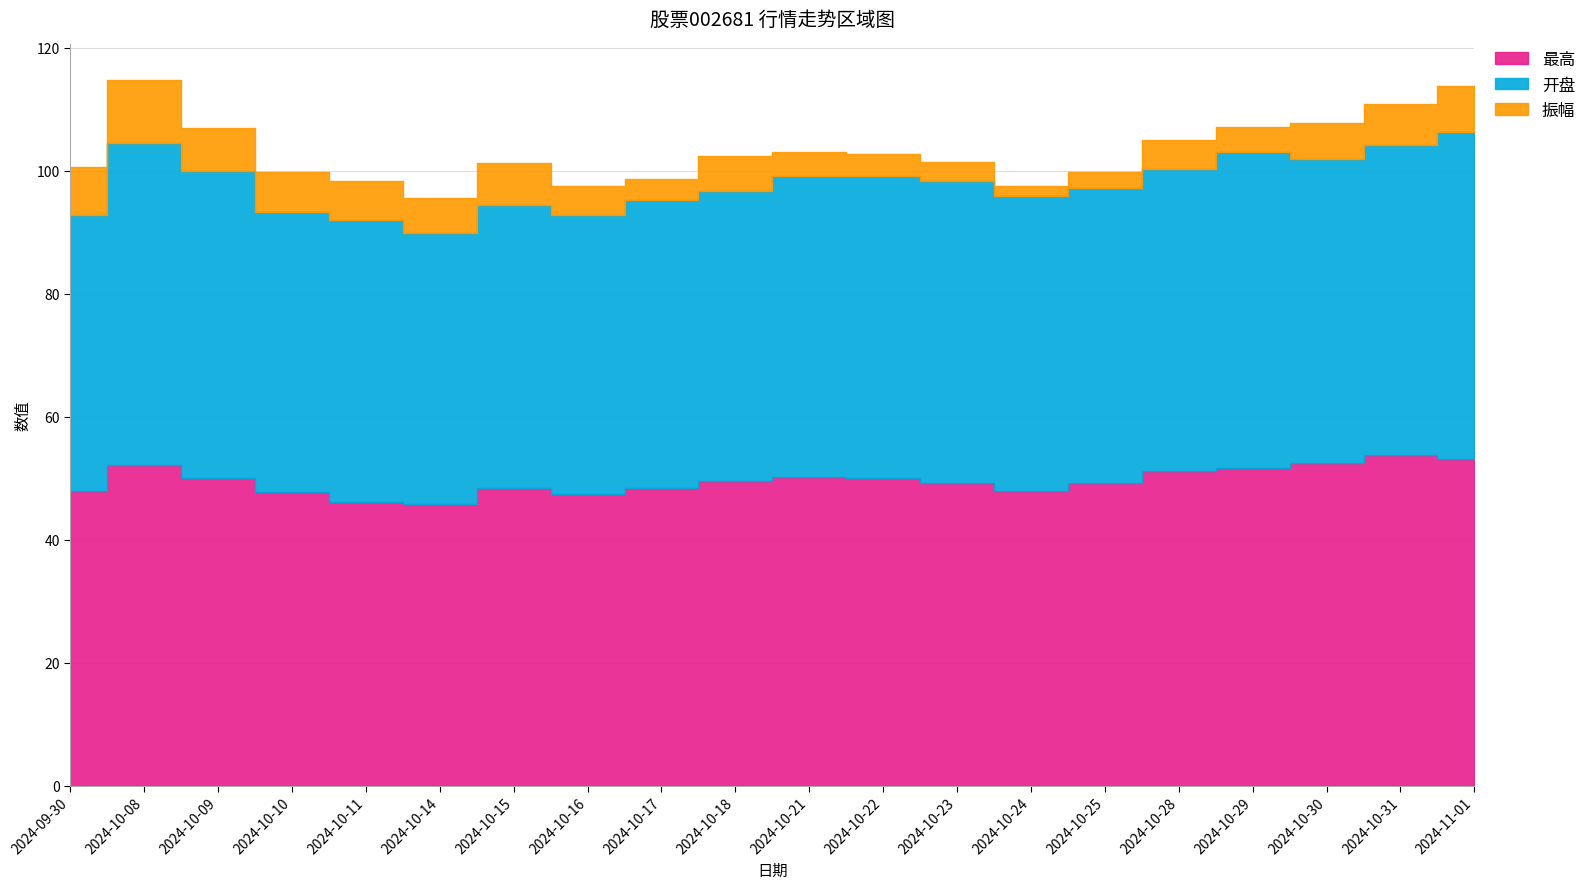

Rank the categories by 振幅 value from lowest to highest.

2024-10-24, 2024-10-25, 2024-10-23, 2024-10-17, 2024-10-22, 2024-10-21, 2024-10-29, 2024-10-28, 2024-10-16, 2024-10-14, 2024-10-18, 2024-10-30, 2024-10-11, 2024-10-10, 2024-10-31, 2024-10-15, 2024-10-09, 2024-11-01, 2024-09-30, 2024-10-08